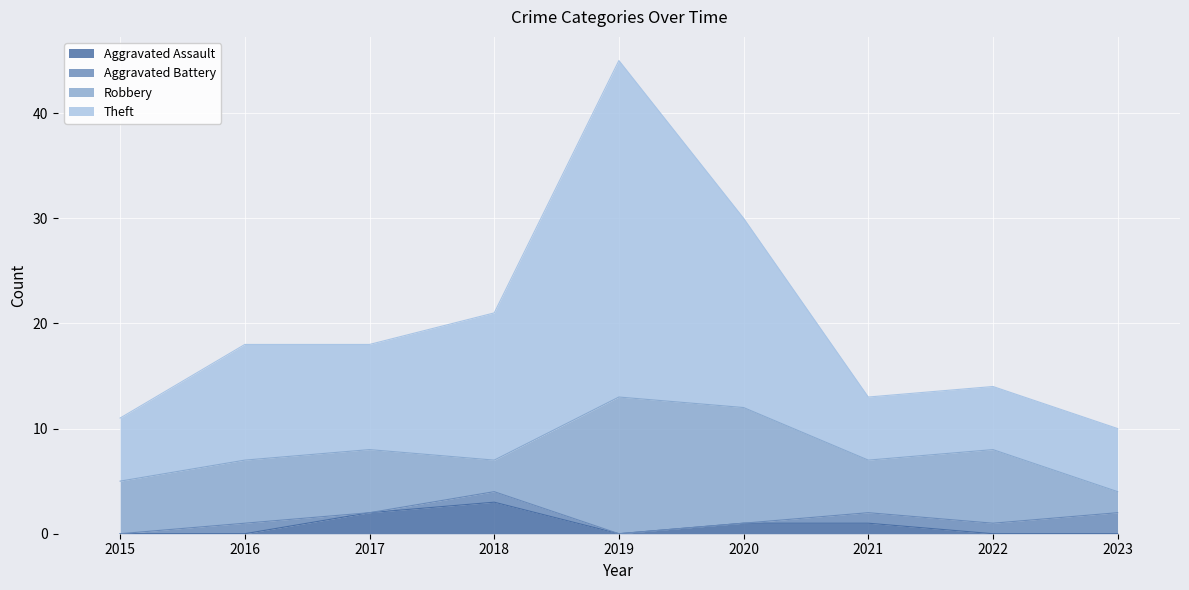

Which series changed the most between 2016 and 2020?

Theft